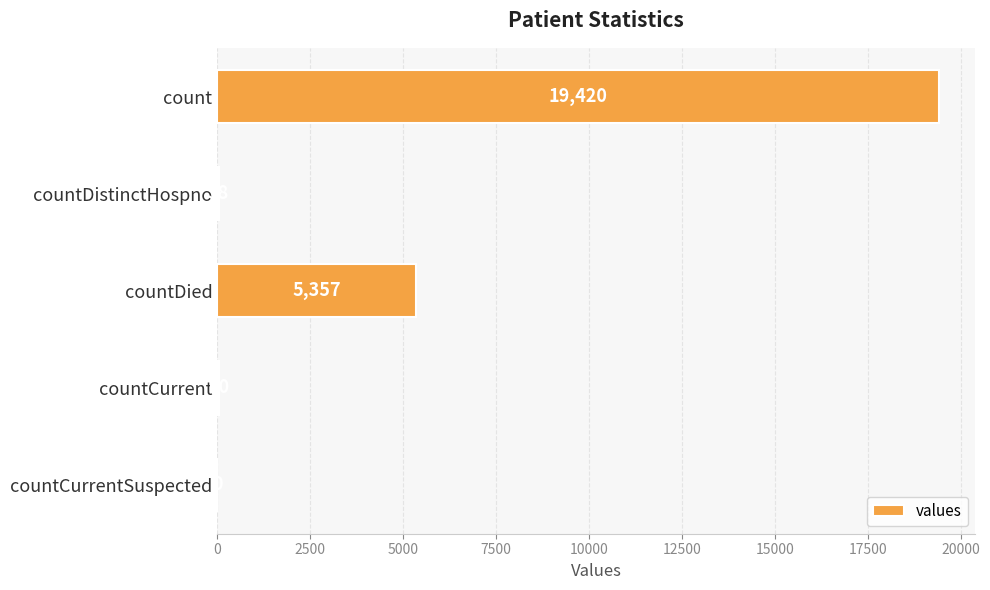

True or false: the data shows 9051 at countDied.

False